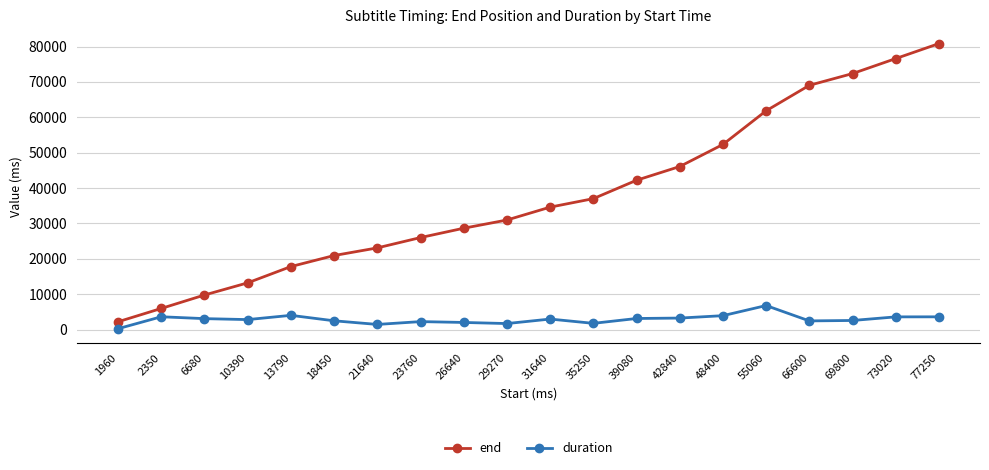

Where does the duration series first go above 2970?

2350